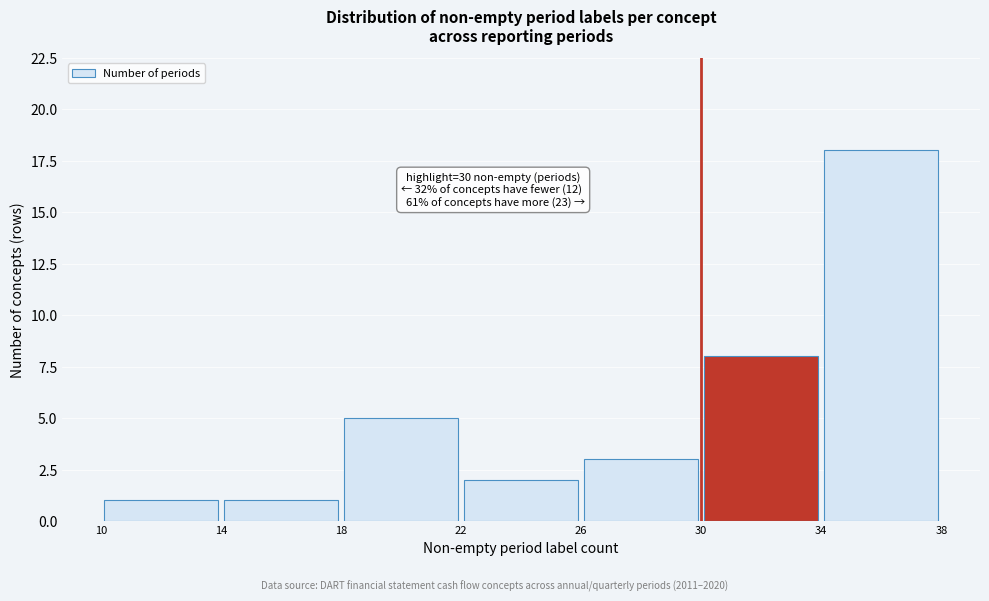

Which range on the x-axis has the tallest bar?

34 to 38